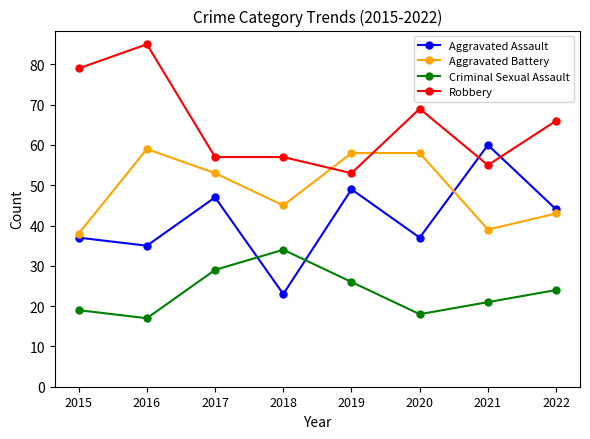

True or false: Robbery and Criminal Sexual Assault cross at least once.

False